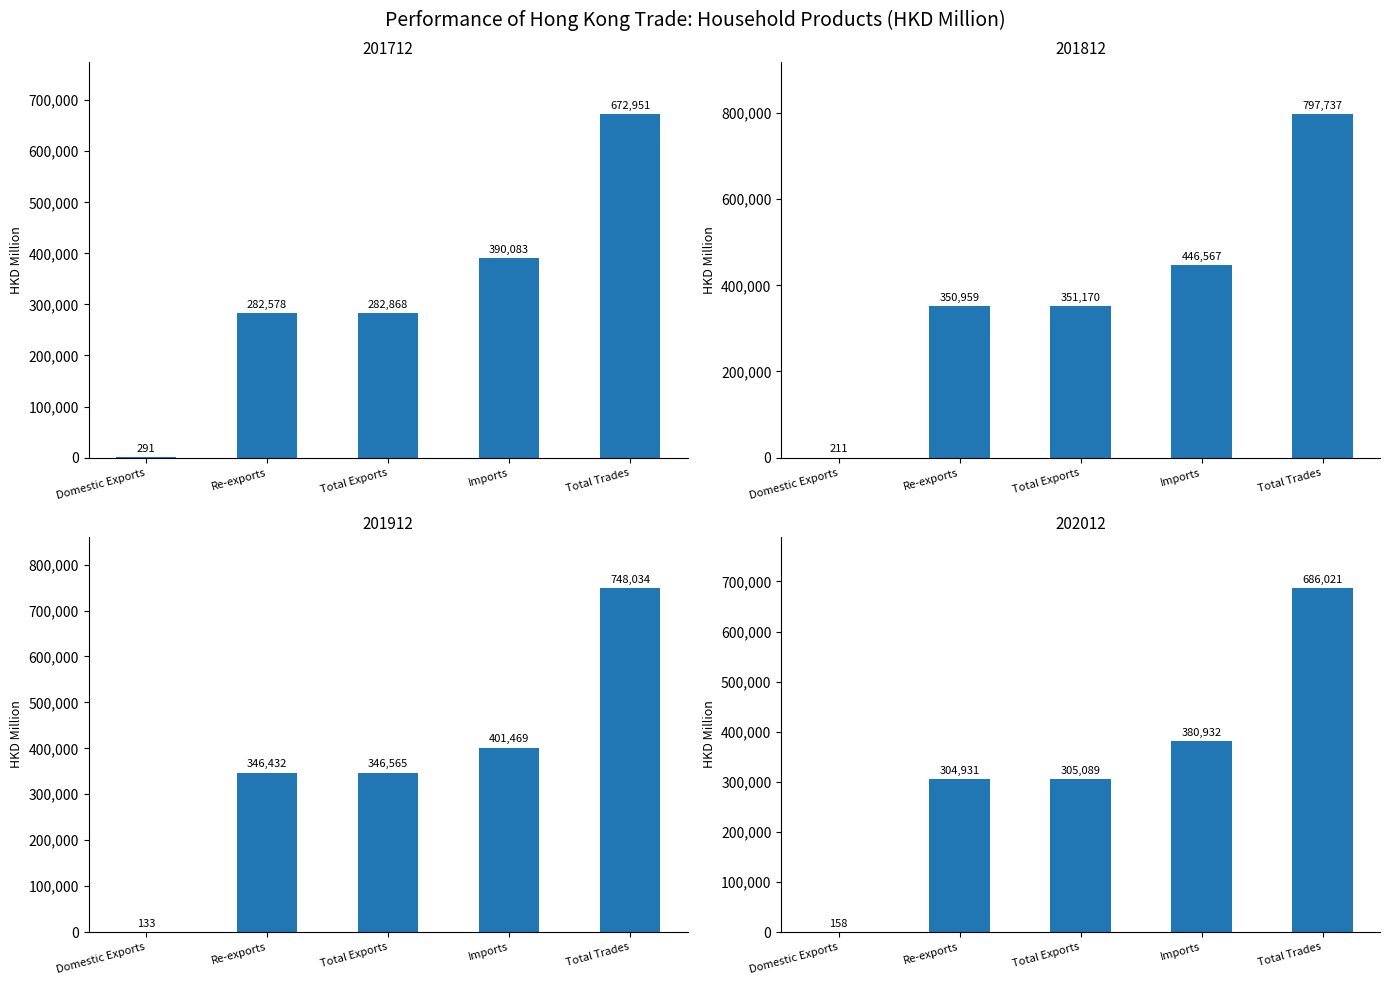

Reading right to left, extract all data points from this chart.

201712: Total Trades=672951.0	Imports=390082.8	Total Exports=282868.2	Re-exports=282577.6	Domestic Exports=290.6
201812: Total Trades=797737.0	Imports=446567.3	Total Exports=351169.7	Re-exports=350958.9	Domestic Exports=210.8
201912: Total Trades=748033.5	Imports=401469.0	Total Exports=346564.5	Re-exports=346431.8	Domestic Exports=132.7
202012: Total Trades=686020.5	Imports=380931.7	Total Exports=305088.8	Re-exports=304930.7	Domestic Exports=158.1